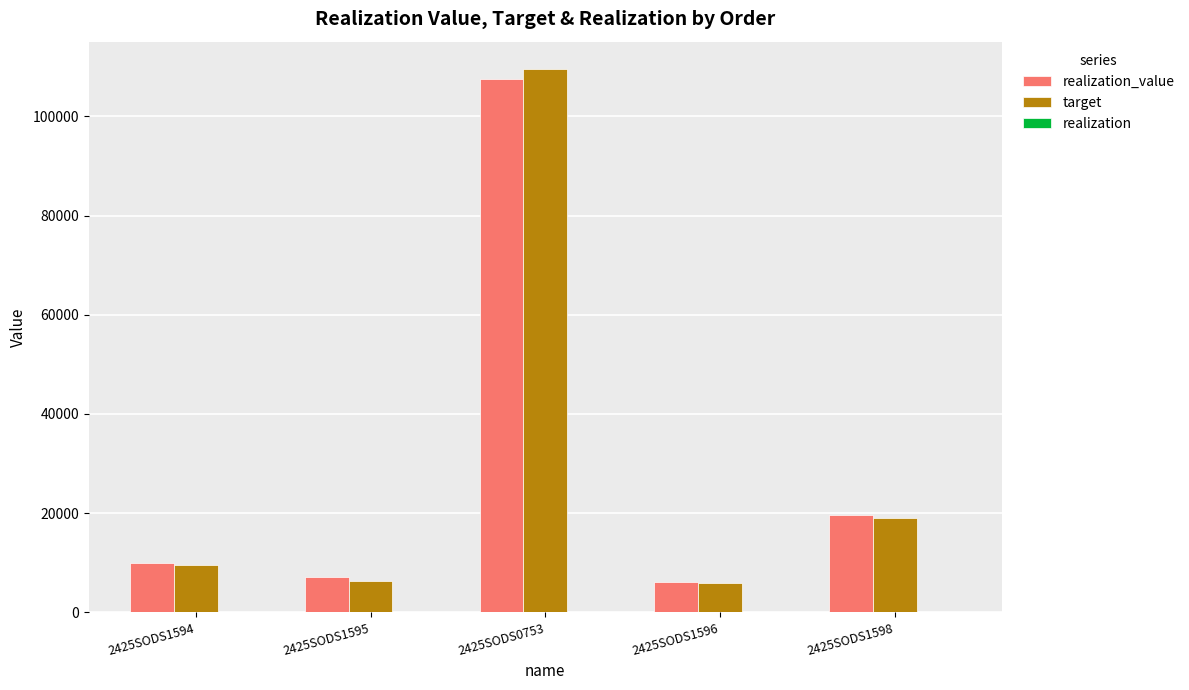

How many categories are shown in the chart?

5